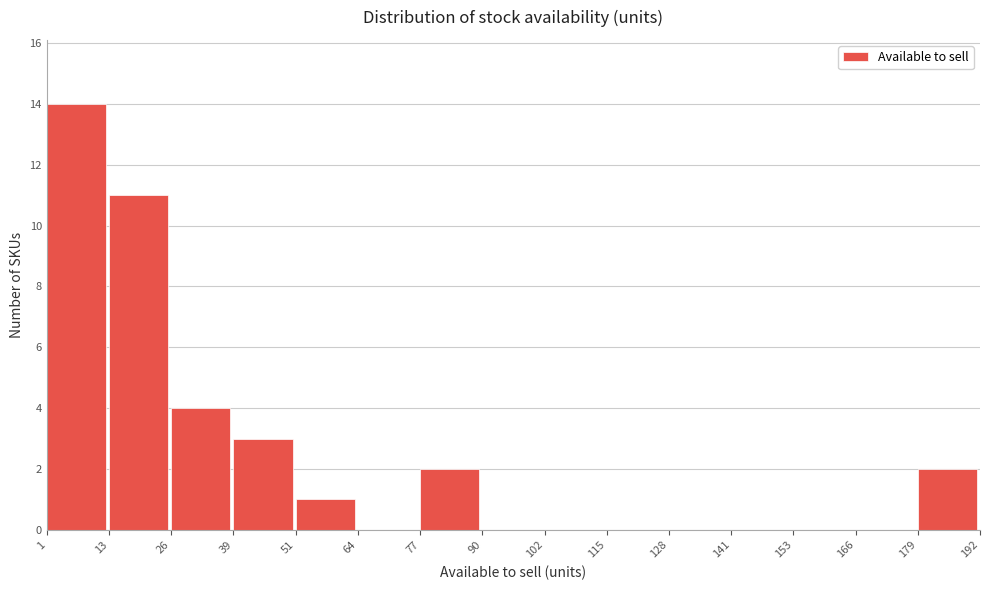

Which range on the x-axis has the tallest bar?

1 to 13